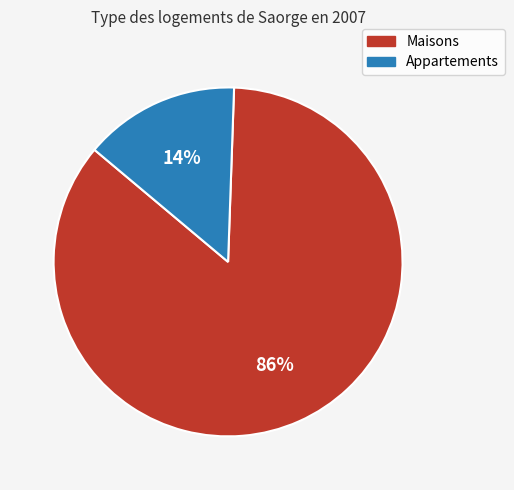

To the nearest percent, what percentage of the pie is Appartements?

14%